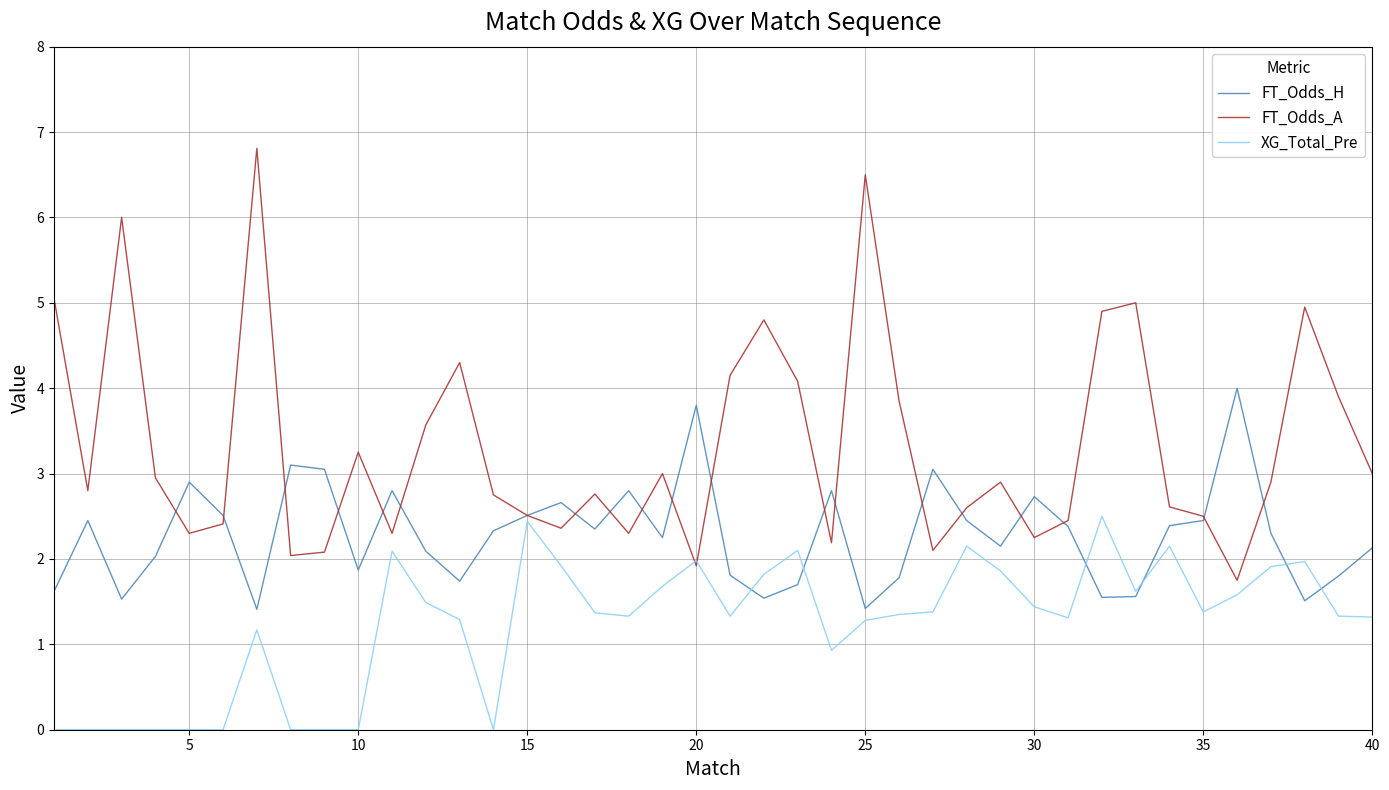

What is the difference between the maximum and minimum values in the FT_Odds_H series?

2.6